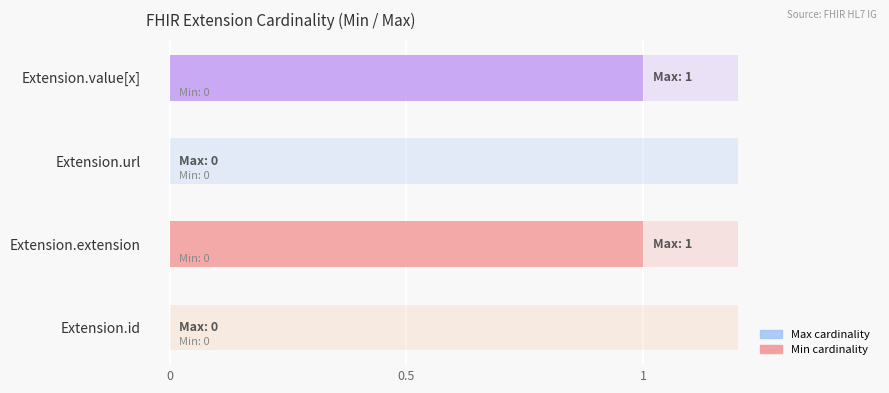

Which series has the largest range (max minus min)?

Max